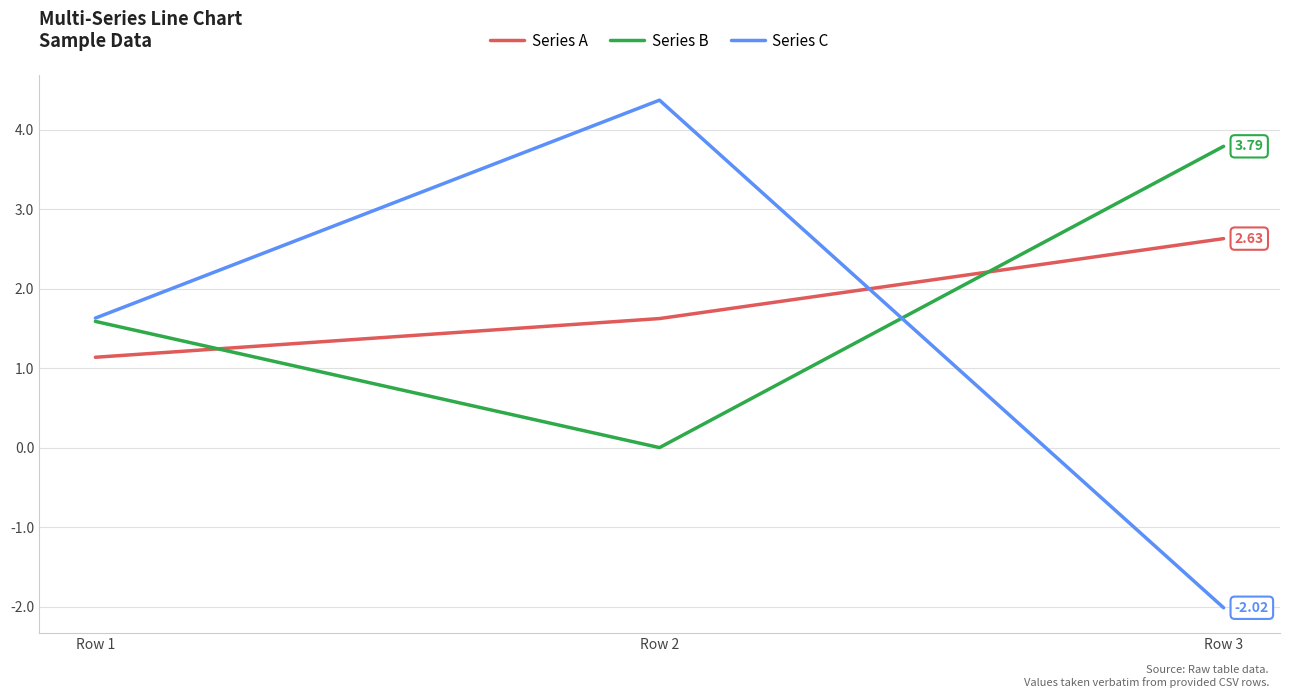

Which category has the highest value in the Series A series?

Row 3